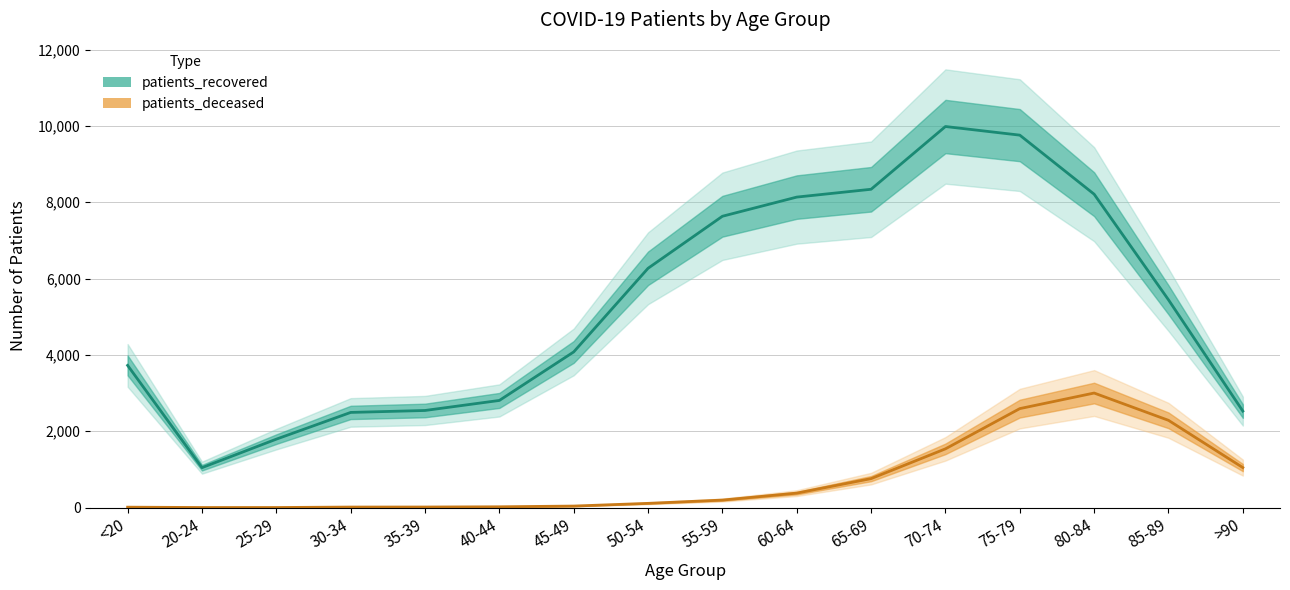

Where is the first local maximum for patients_recovered?

70-74